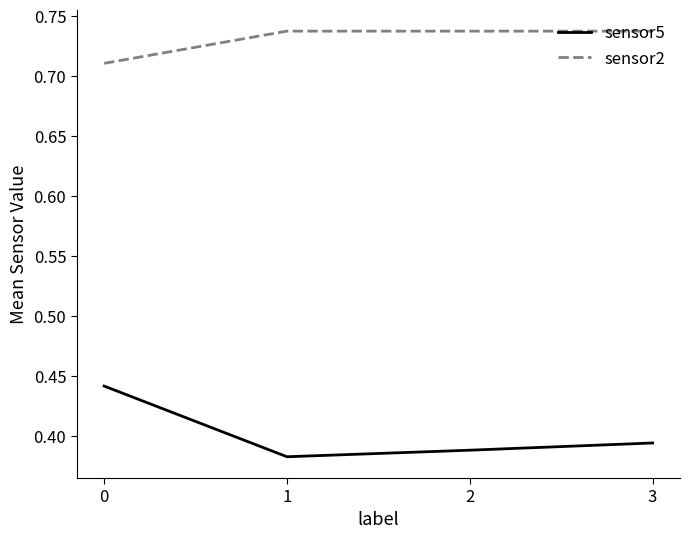

True or false: sensor5 and sensor2 intersect in this chart.

False